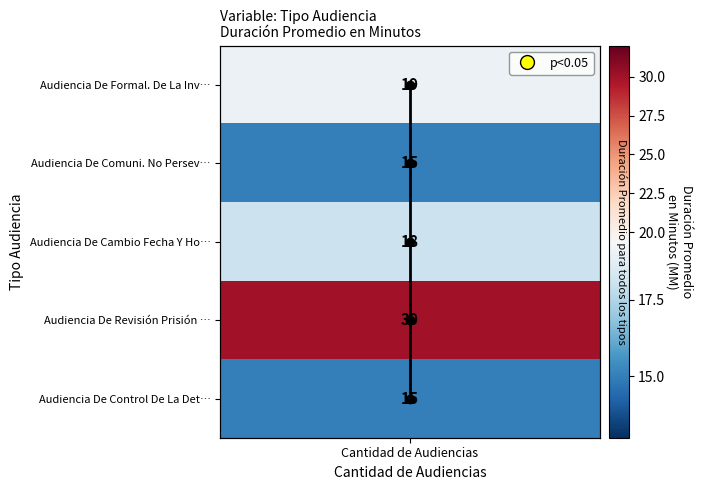

At which category does the chart reach its minimum across all series?

Cantidad de Audiencias